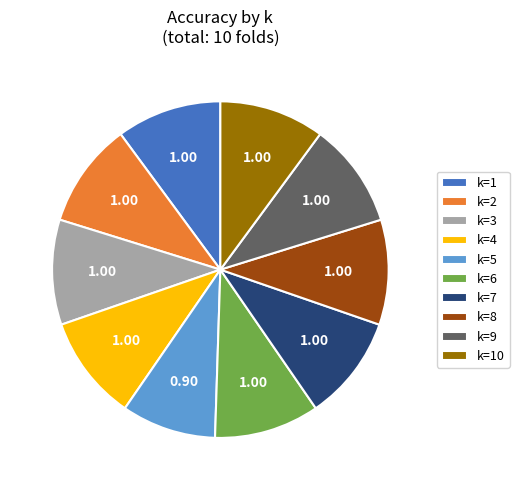

Do k=4 and k=9 together represent more than half of the pie?

No